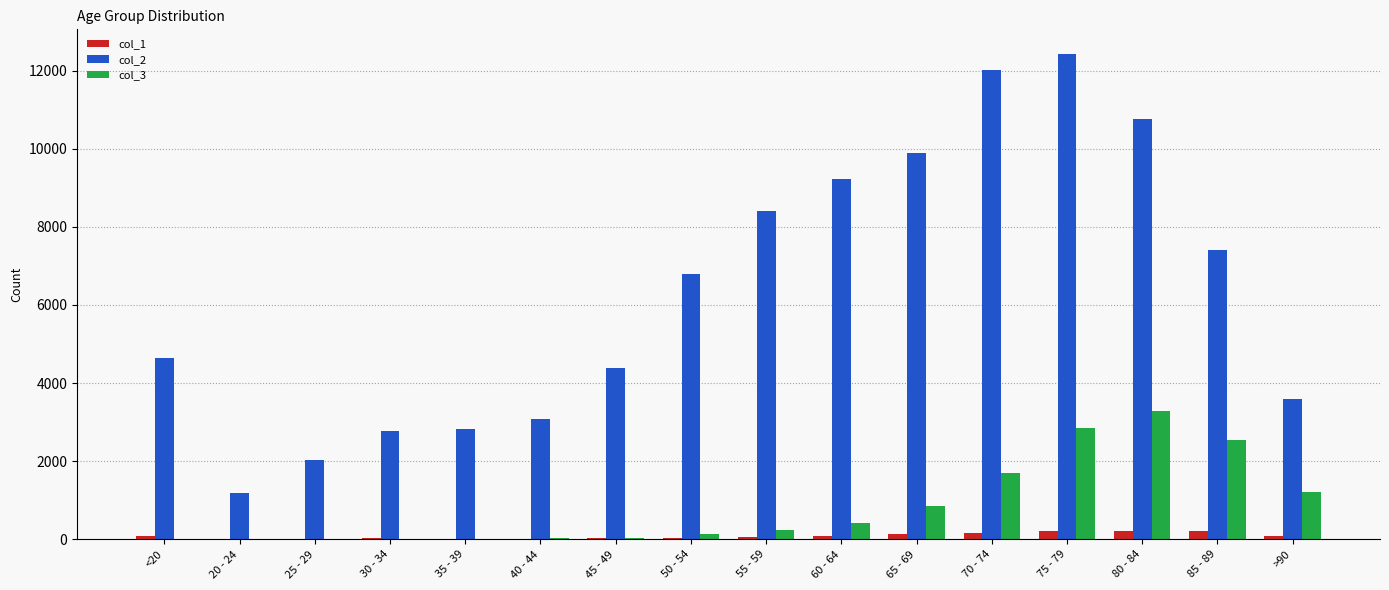

Which category has the highest value across all series?

75 - 79